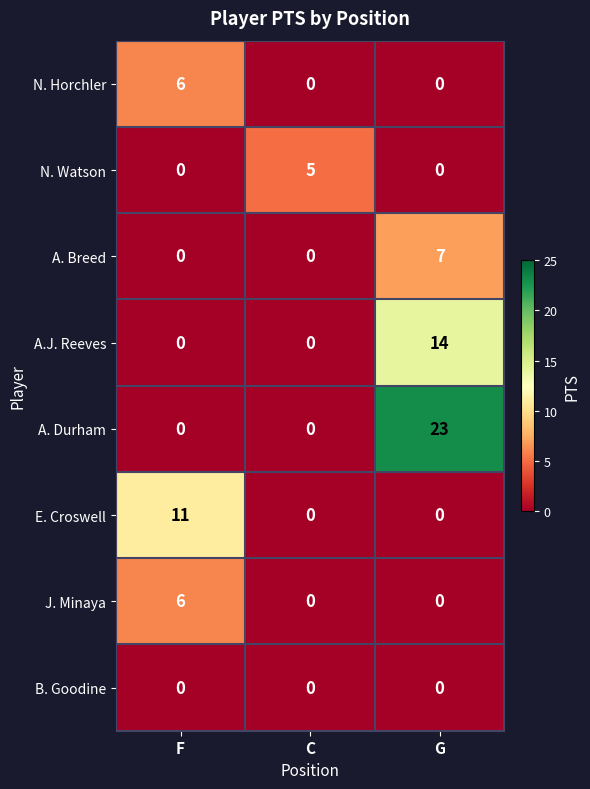

What is the maximum value for A.J. Reeves?

14